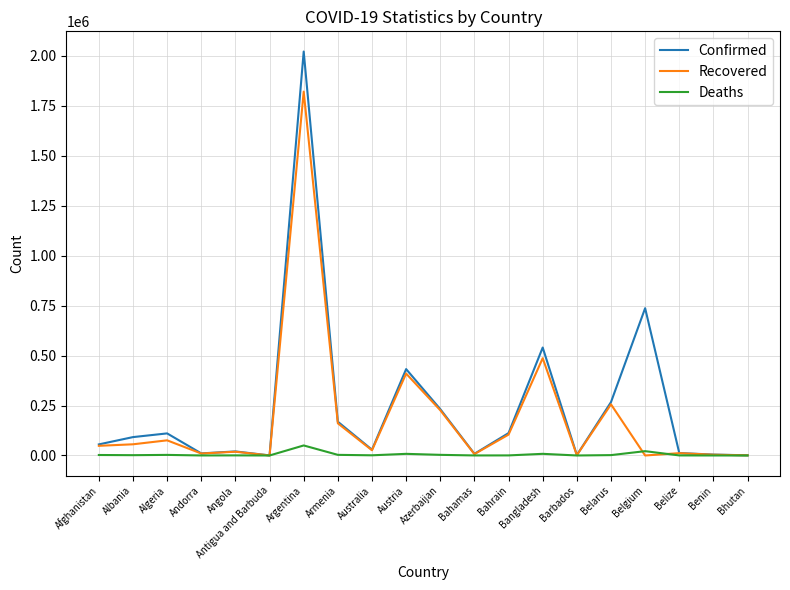

What is the total value across all series at Belgium?

758749